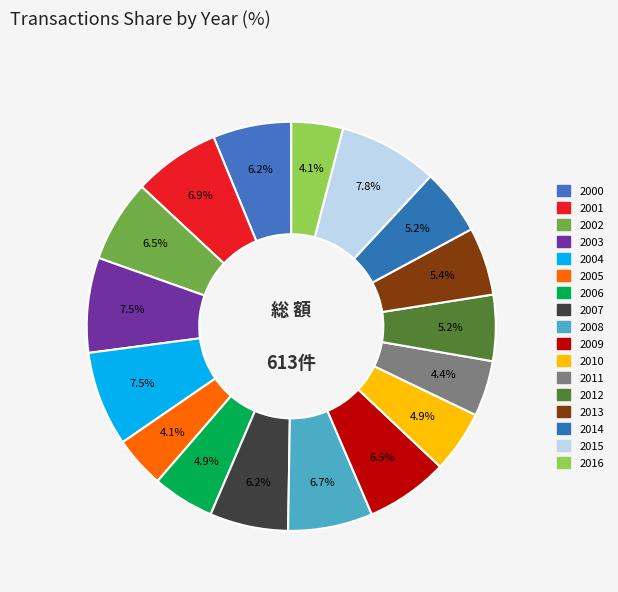

Is there any slice that represents more than half of the pie?

No